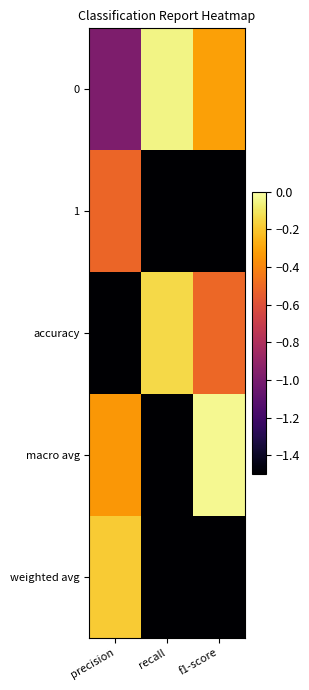

What is the total value across all series at precision?

-3.5